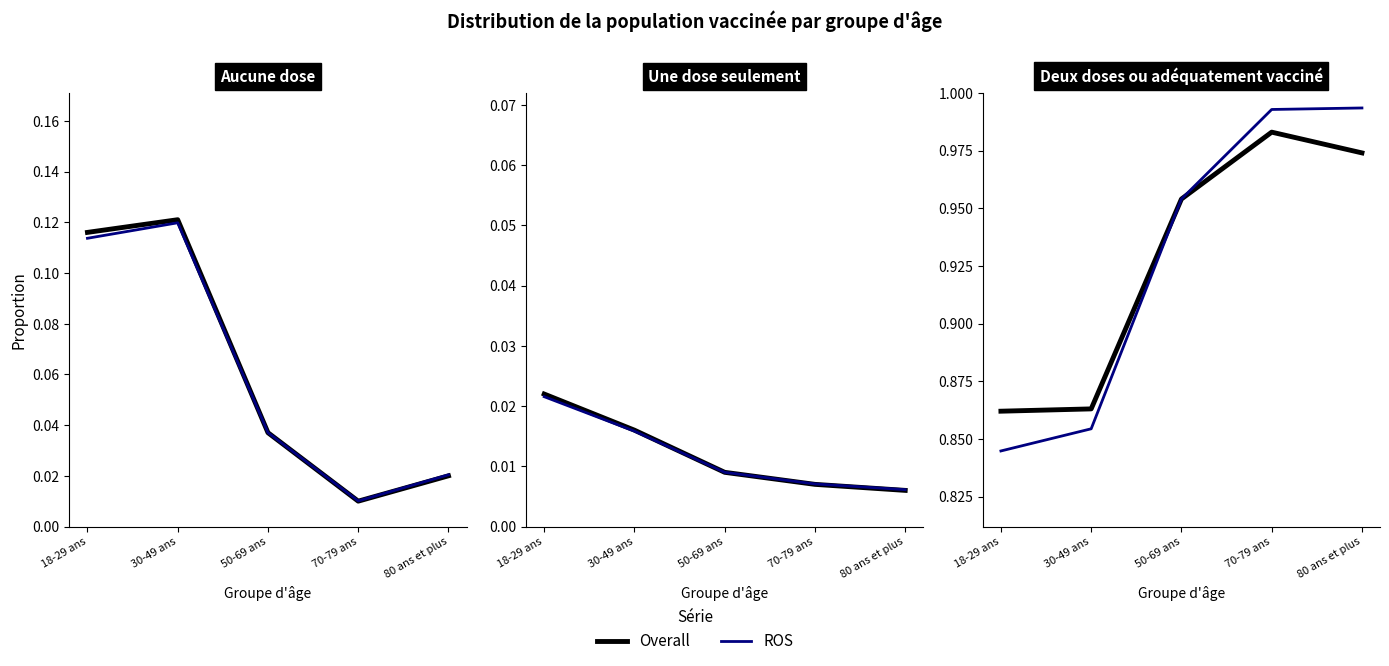

Which has a higher value, 50-69 ans or 70-79 ans?

70-79 ans